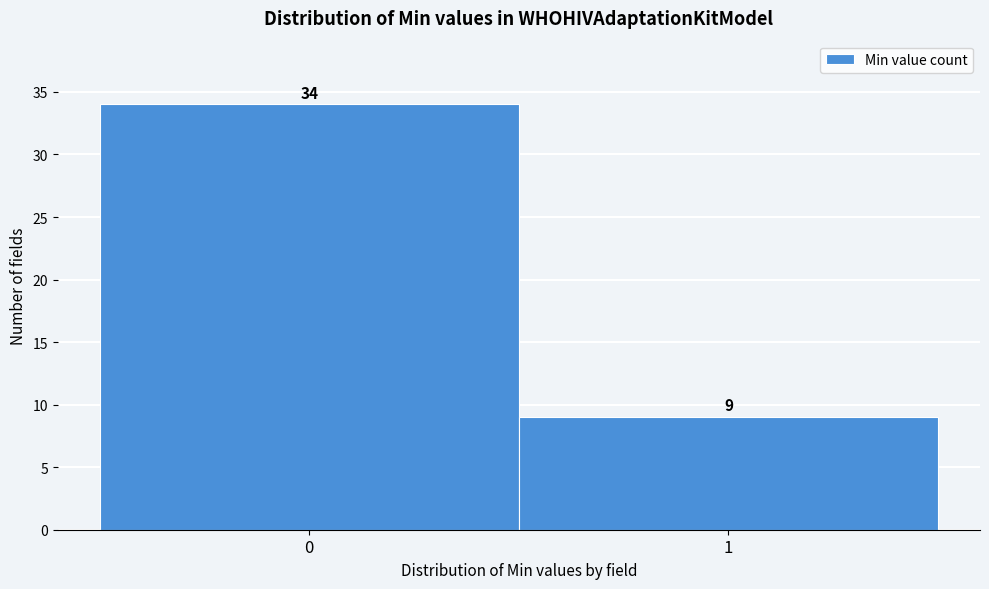

Reading left to right, list all the values displayed in this chart.

34	9